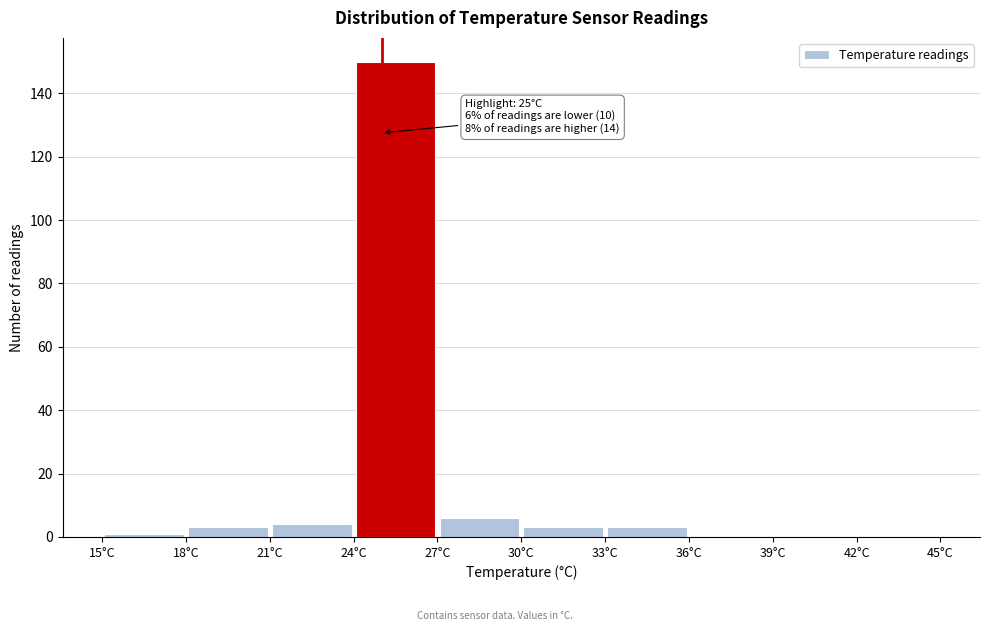

Which range on the x-axis has the tallest bar?

24 to 27